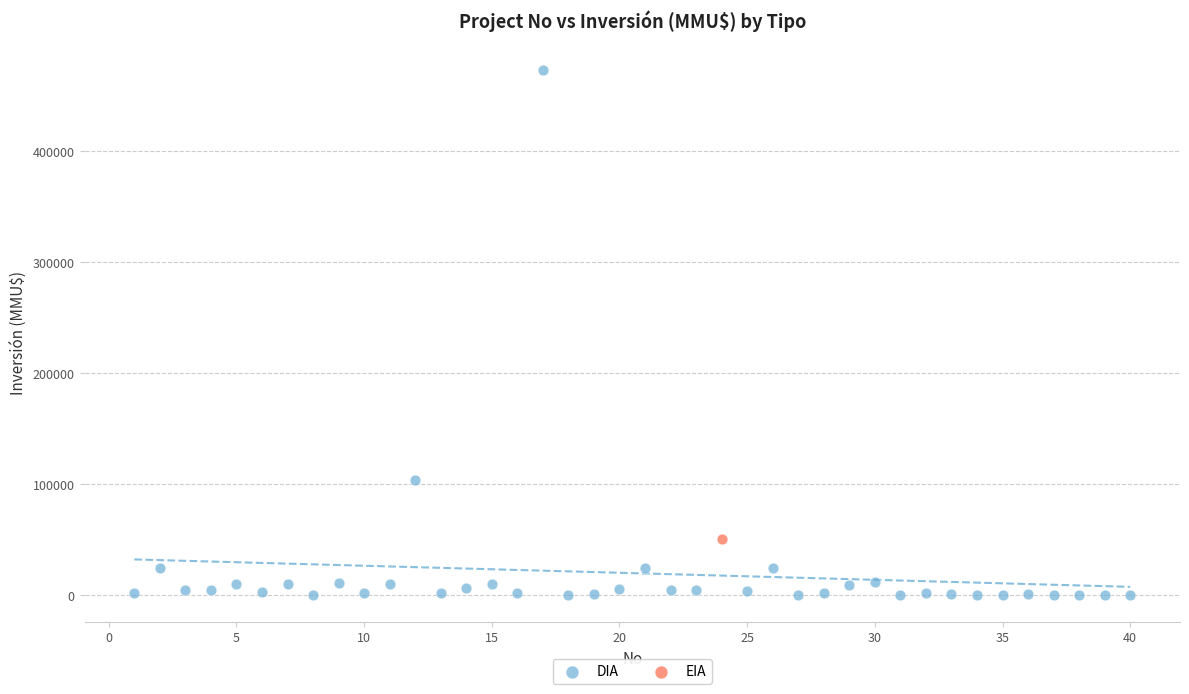

What are all the series names shown in the legend?

DIA, EIA